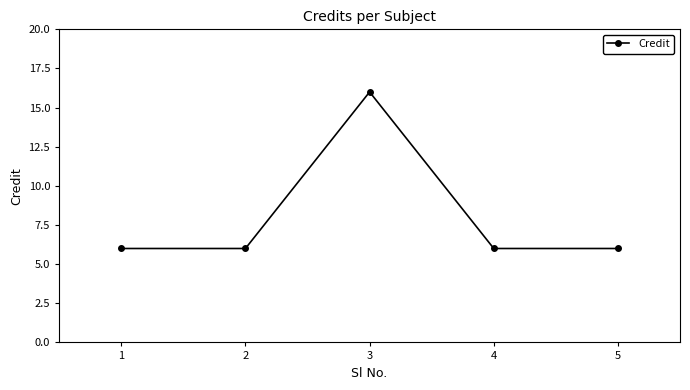

The value at 4 is 6. True or false?

True